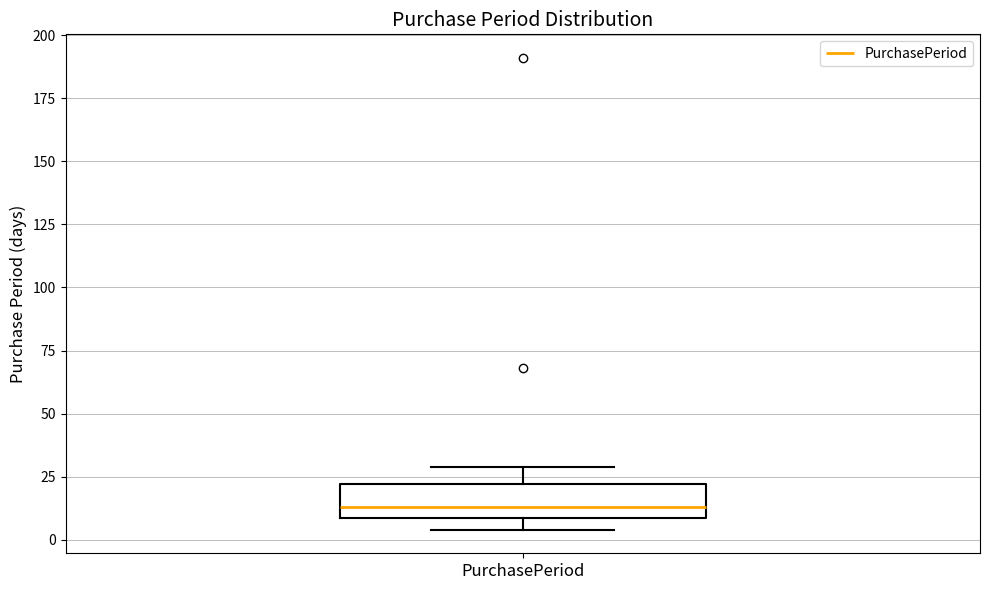

Where does the upper whisker of the box for PurchasePeriod end on the y-axis? The values are not printed on the chart, so give them approximately, as read against the axis.

30